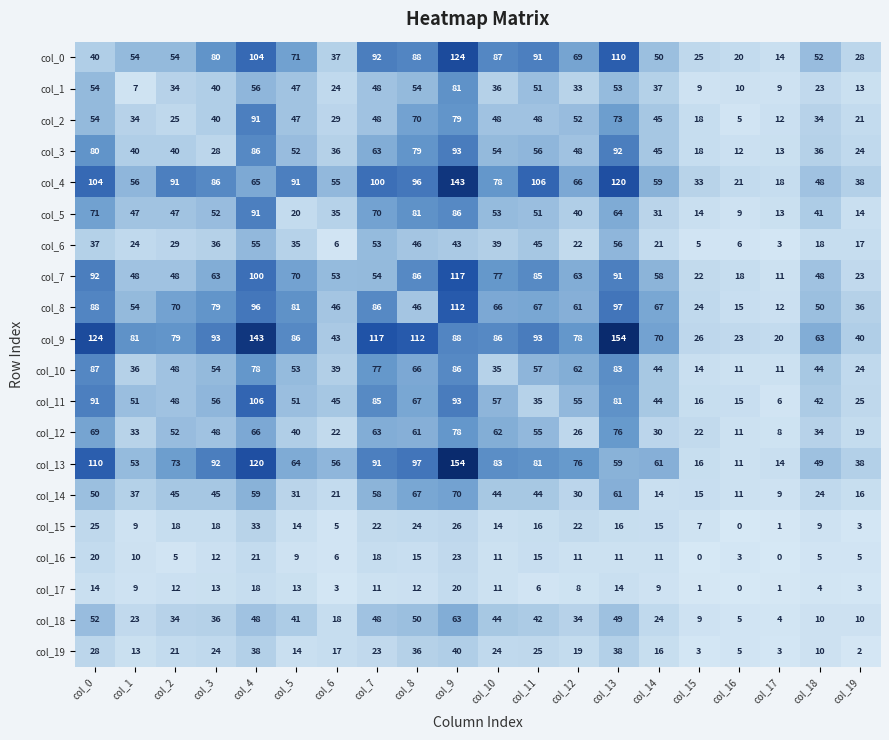

Between col_7 and col_16, which series saw the biggest shift?

col_9